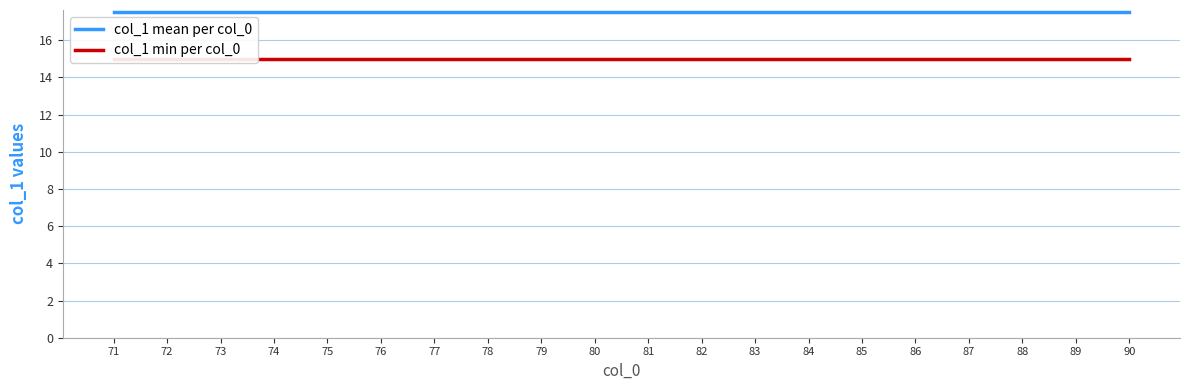

What is the total value across all series at 90?

32.5